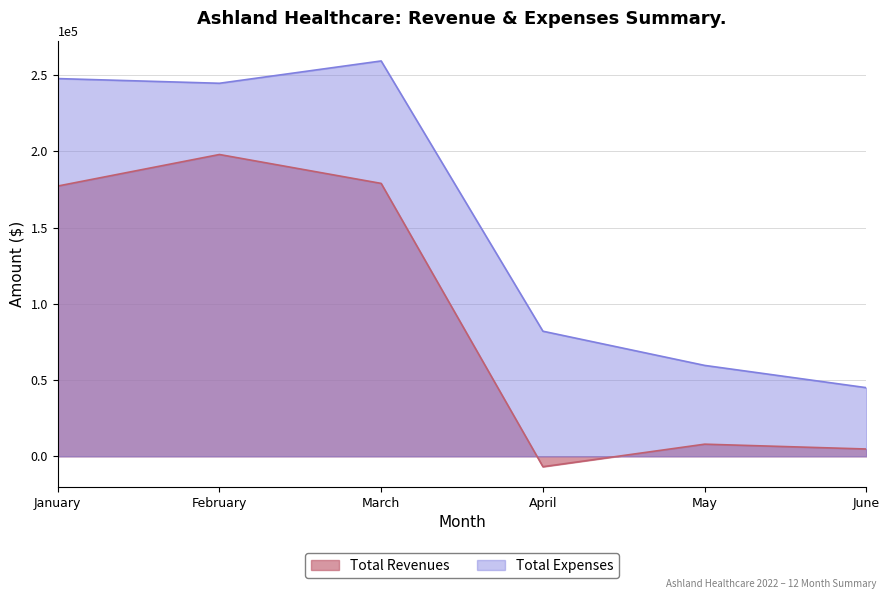

Reading left to right, list all the values displayed in this chart.

Total Revenues: January=177306.1	February=198011.9	March=179045.6	April=-6818.1	May=7967.0	June=4794.4
Total Expenses: January=247818.5	February=244738.7	March=259381.7	April=82074.3	May=59640.1	June=45024.1